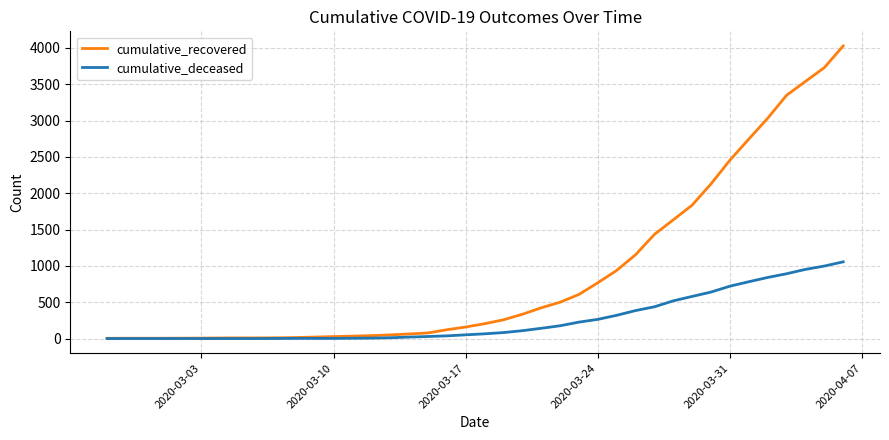

Does the chart display data point markers on the line(s)?

No